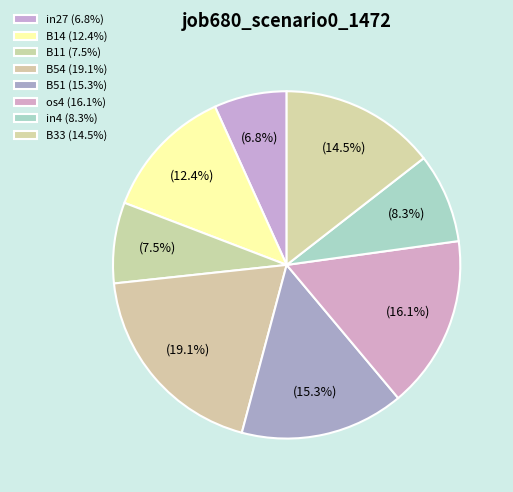

How many segments does this pie chart have?

8